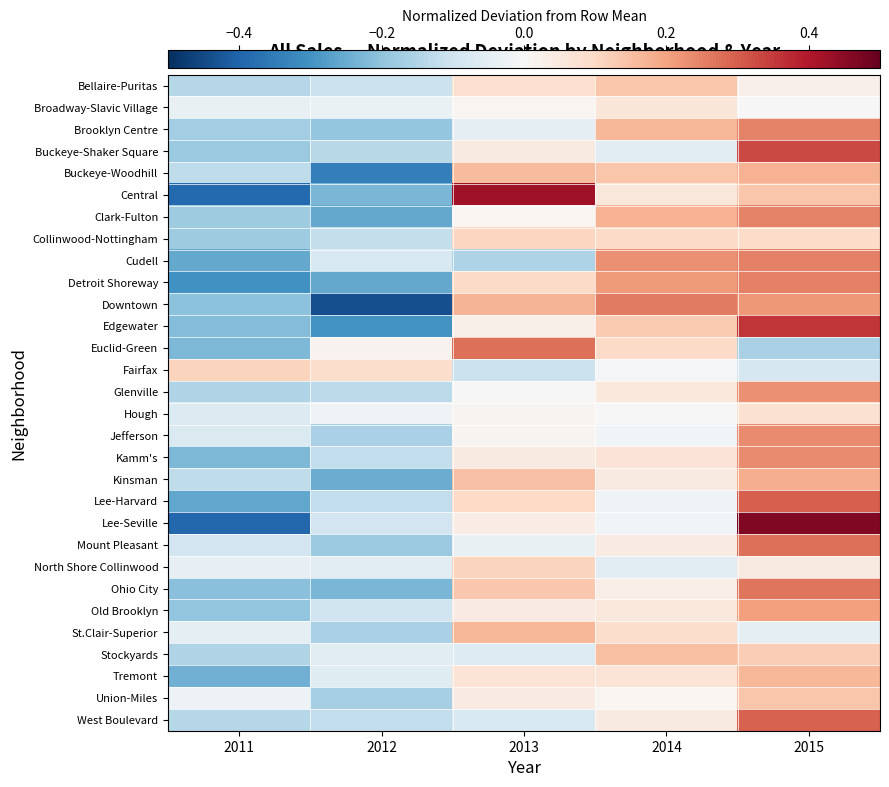

Between 2014 and 2015, which series saw the biggest shift?

Lee-Seville